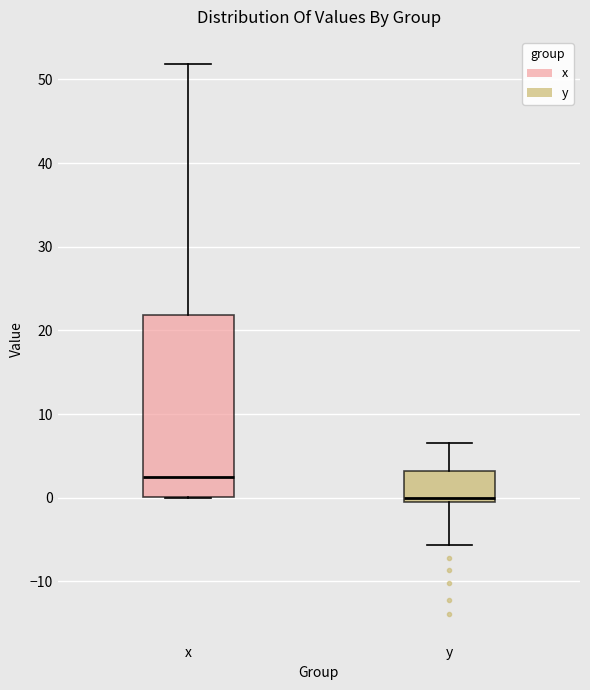

Which box has the highest median line?

x